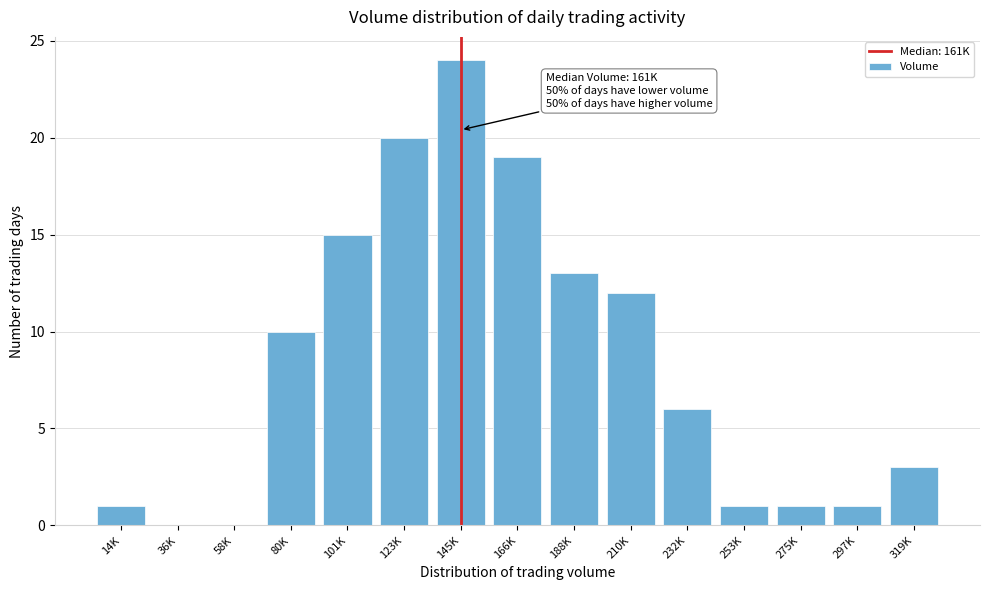

Reading left to right, transcribe all the data shown in this chart.

14K=1	36K=0	58K=0	80K=10	101K=15	123K=20	145K=24	166K=19	188K=13	210K=12	232K=6	253K=1	275K=1	297K=1	319K=3